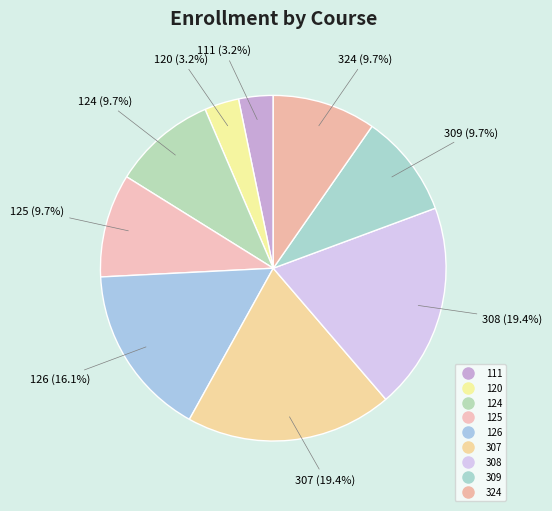

Is the sum of 124 and 125 greater than half?

No